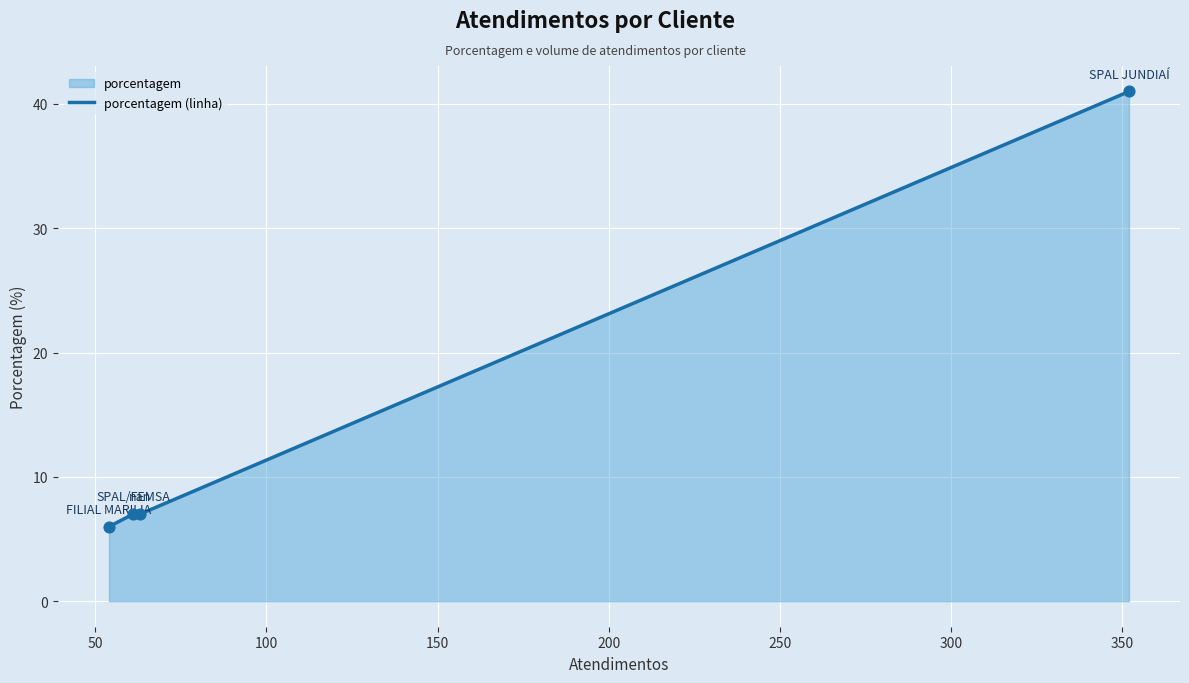

What is the average value?

15